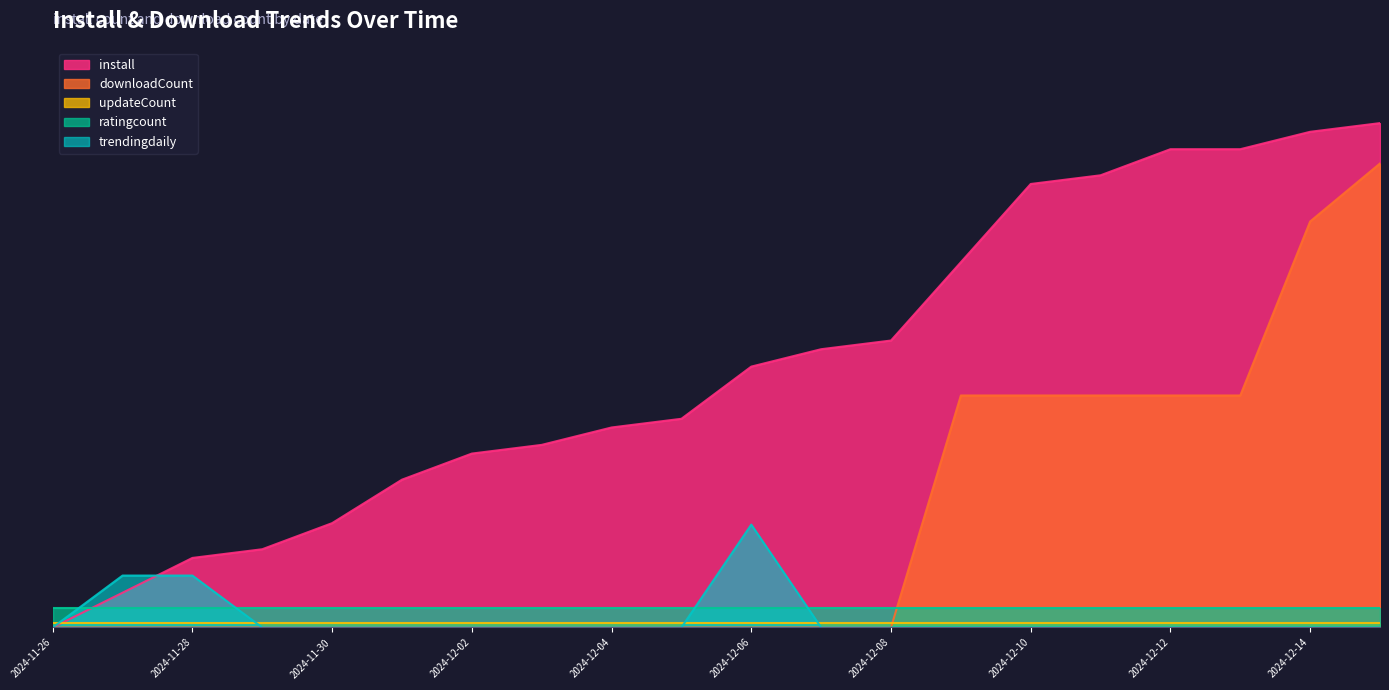

What is the value of the downloadCount point at the 16th from the left?

0.5